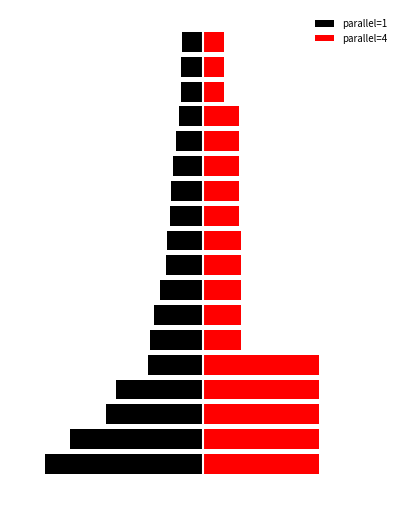

What is the sum of all parallel=4 values?

0.6